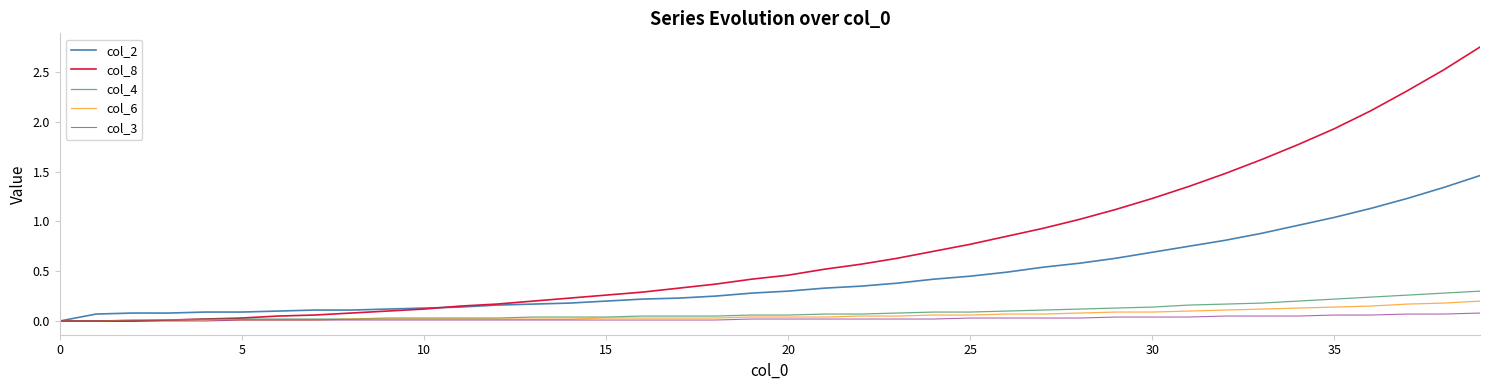

Which series has the largest total across all categories?

col_8